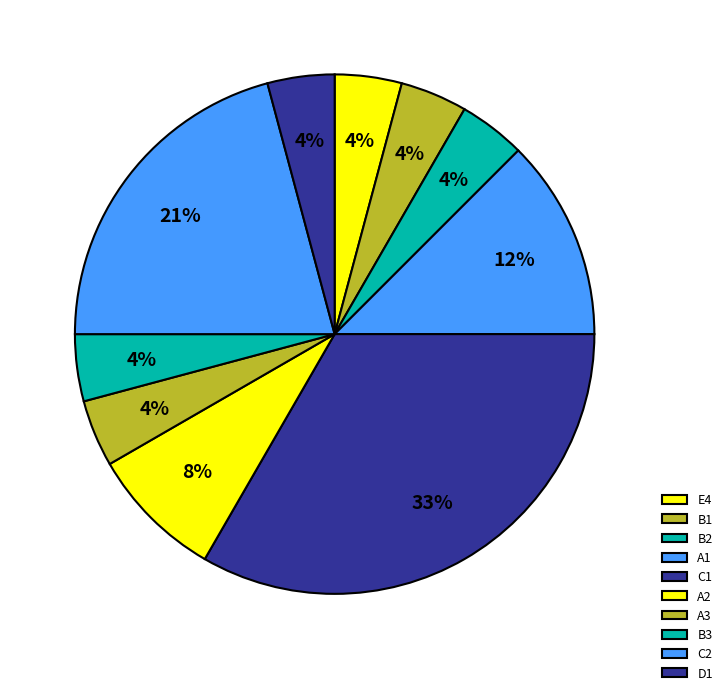

Which has a higher value, B2 or B1?

B2